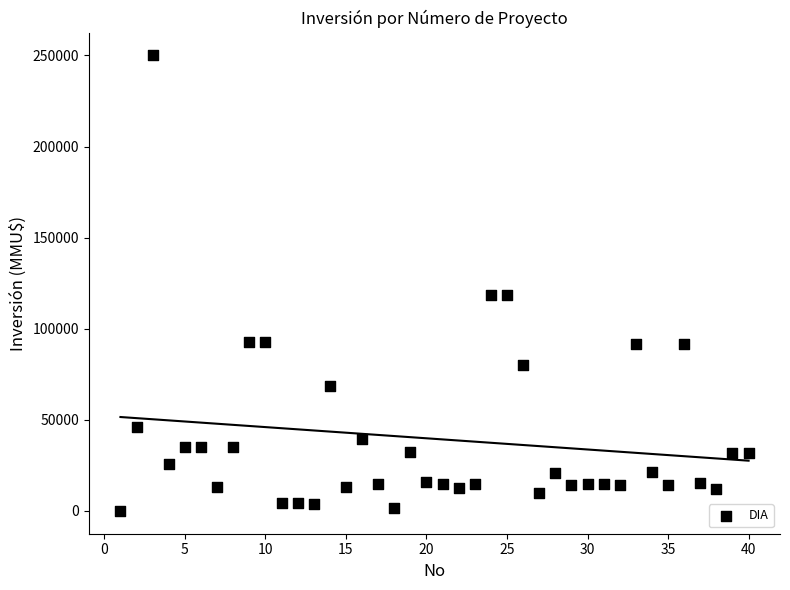

What is the range of X values (max minus min)?

39